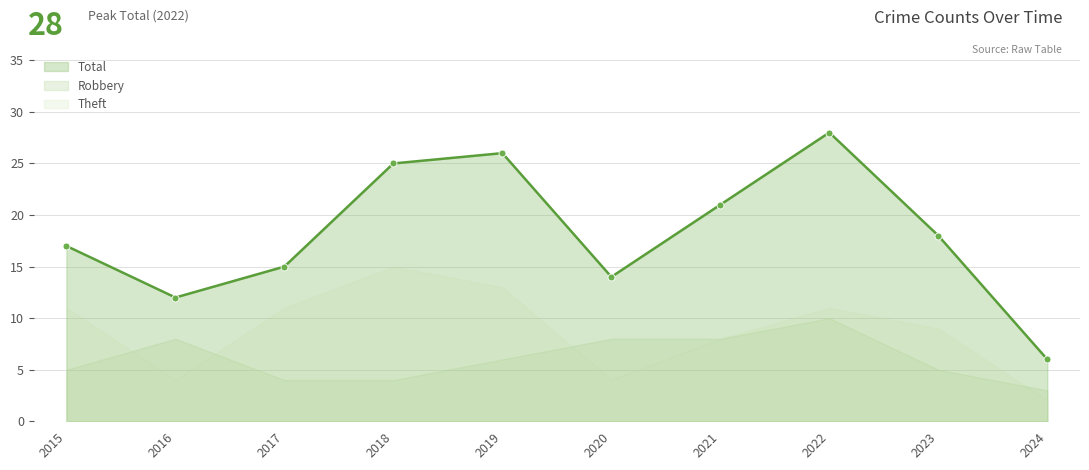

Rank the series by their maximum value, from highest to lowest.

Total, Theft, Robbery